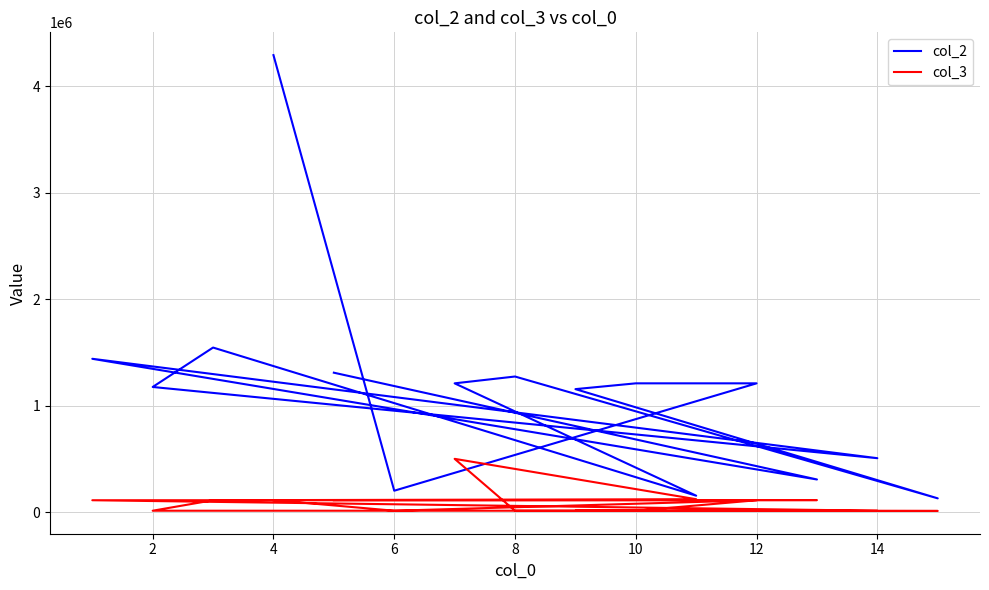

True or false: col_3 and col_2 cross at least once.

False